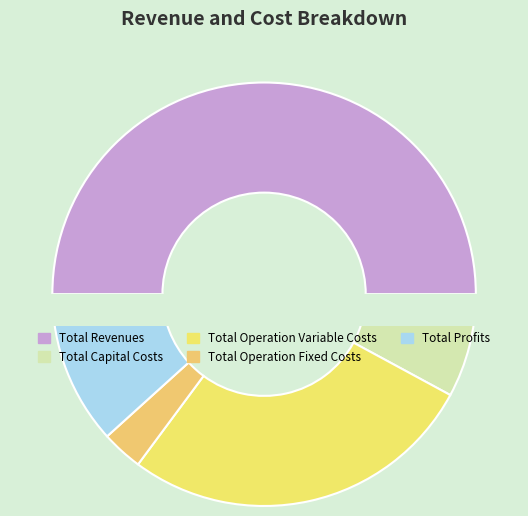

Is the sum of Total Operation Fixed Costs and Total Operation Variable Costs greater than half?

No